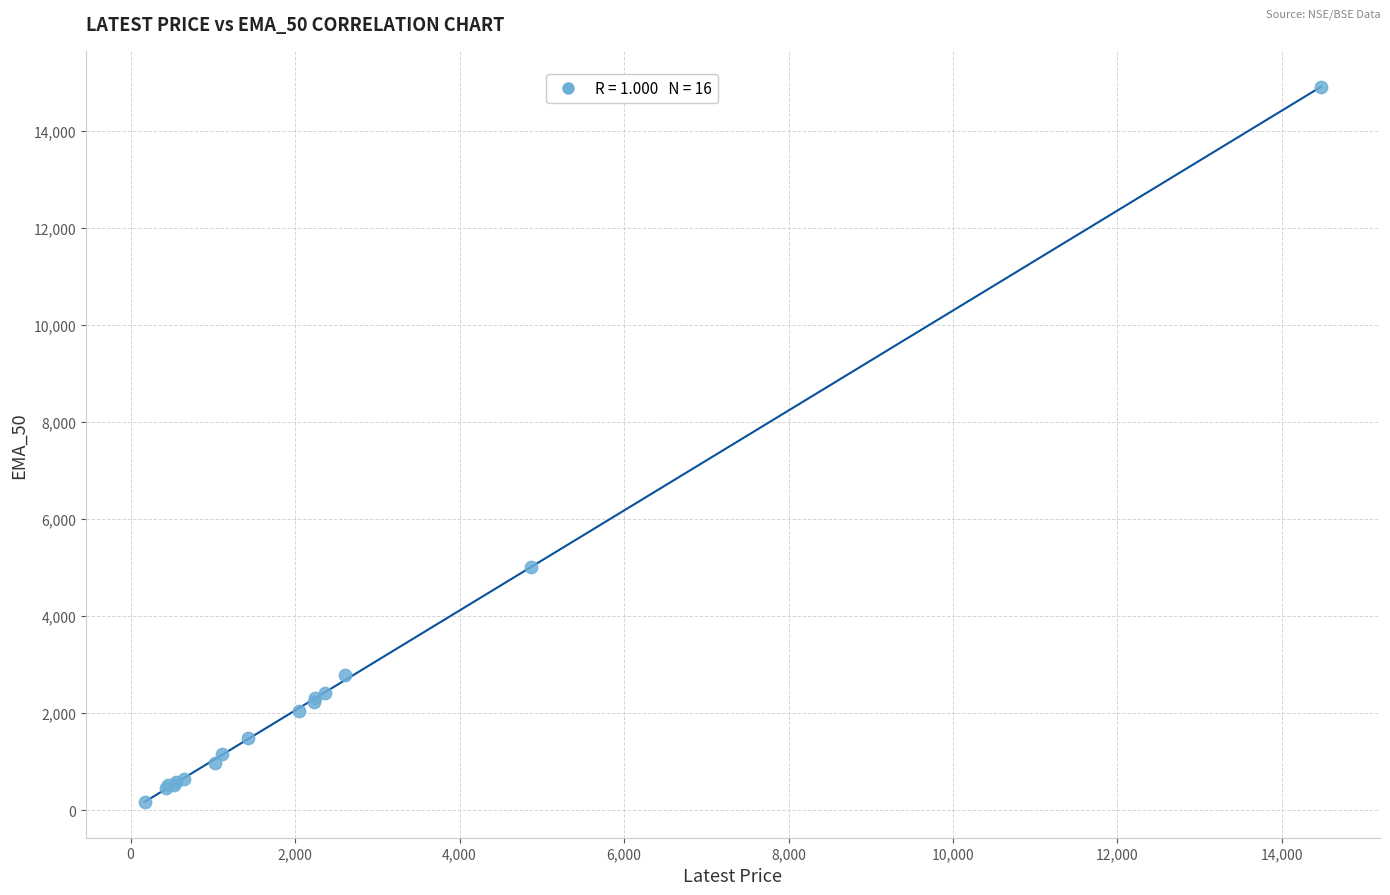

What Y value in the scatter plot is closest to 7540?

5007.3